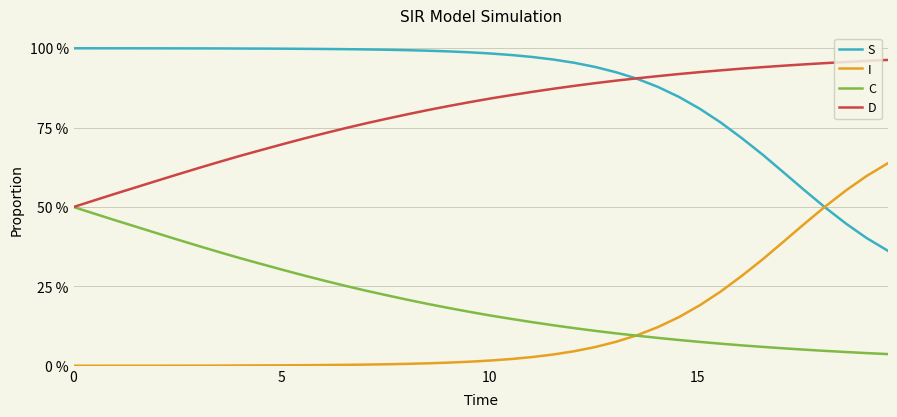

What is the difference between the second highest and minimum values in the S series?

0.6